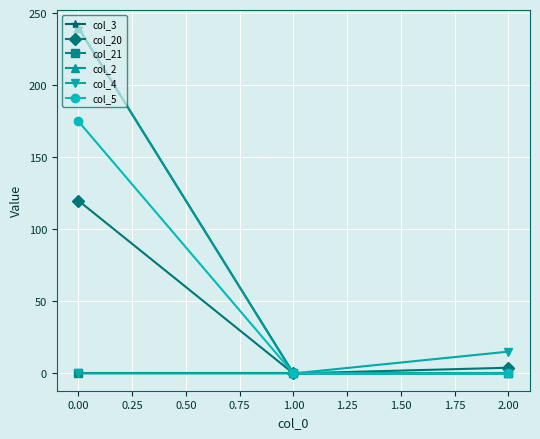

What is the difference between the maximum and minimum values in the col_20 series?

120.0